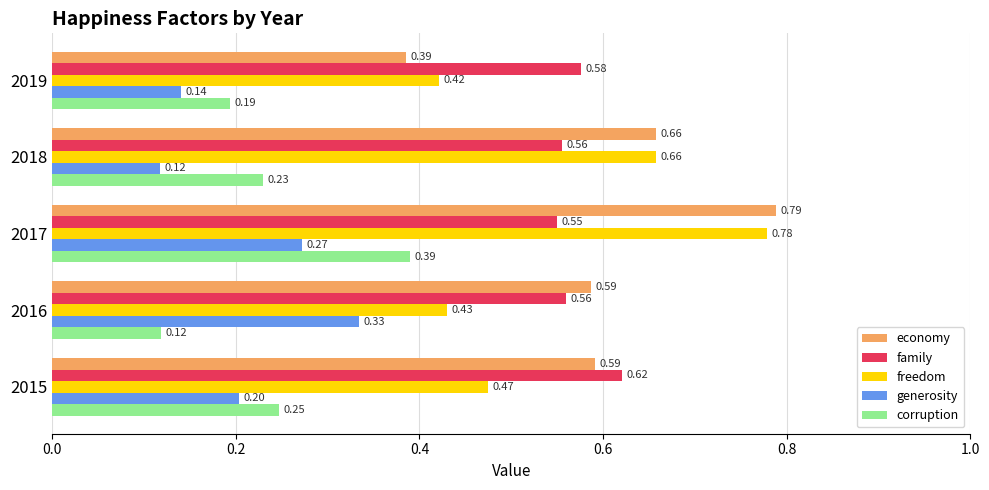

Which series has the largest range (max minus min)?

economy